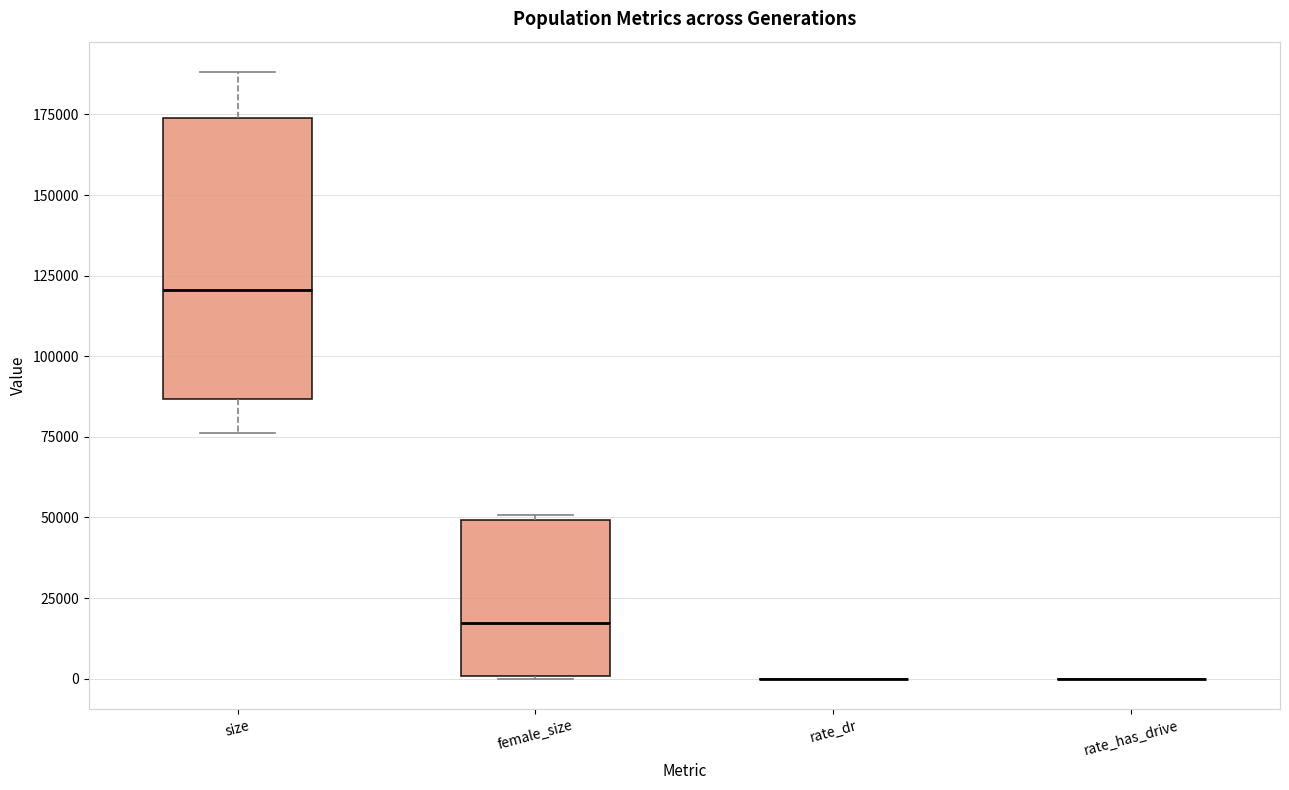

Reading left to right, read every box against the y-axis: the position of its median line, the range the box covers, and the ends of its whiskers. The values are not printed on the chart, so give them approximately, as read against the axis.

size: median 120000, box 85000 to 175000, whiskers 75000 to 190000
female_size: median 15000, box 0 to 50000, whiskers 0 to 50000 (just above the box's upper edge)
rate_dr: box collapsed to a line at 0, whiskers 0 to 0
rate_has_drive: box collapsed to a line at 0, whiskers 0 to 0